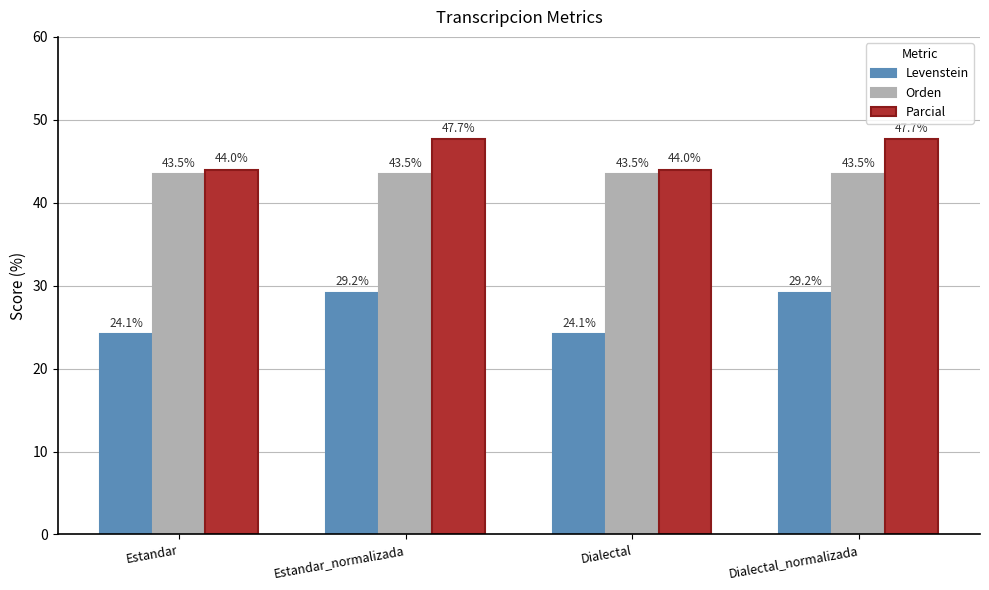

What is the difference between the highest and lowest values at Dialectal?

19.9